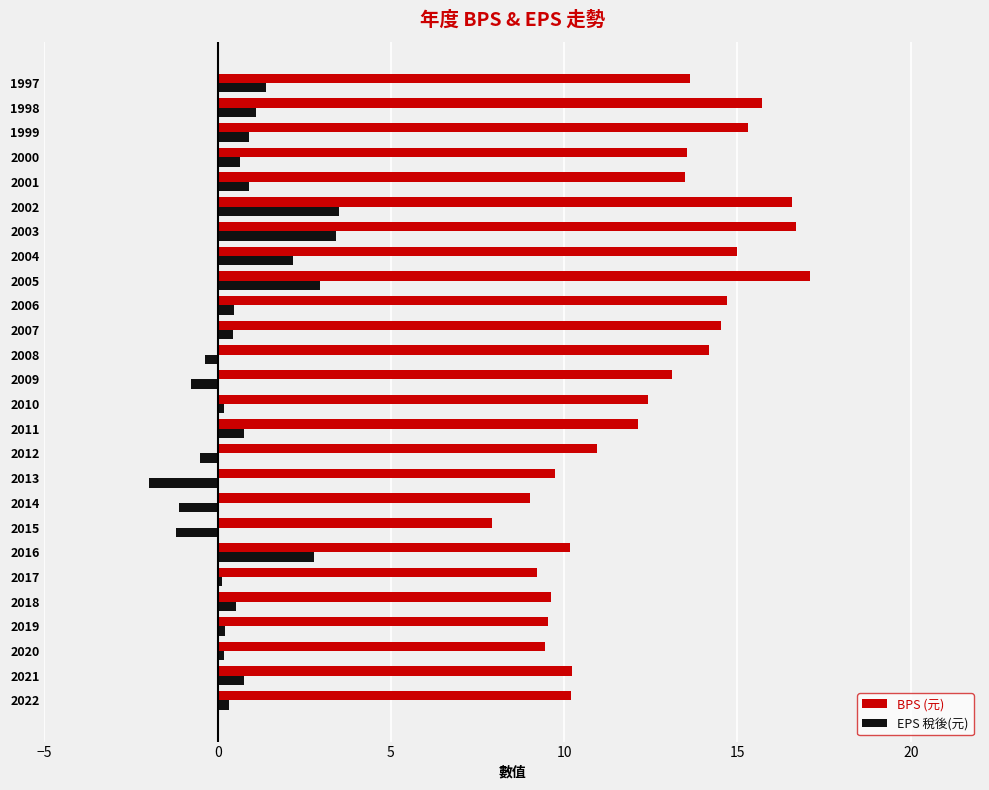

Read the BPS (元) value at 2013.

9.7